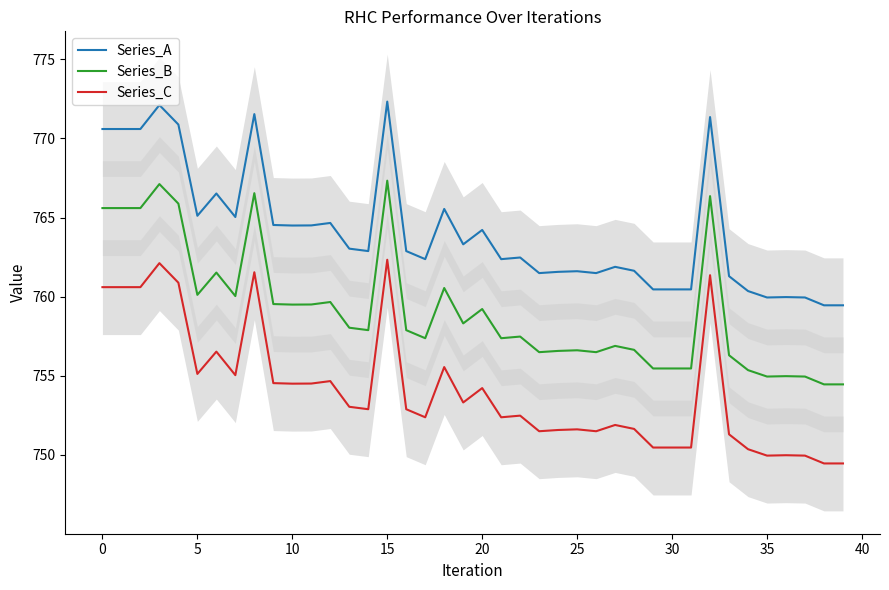

The value of Series_C at 5 is 193.7. True or false?

False